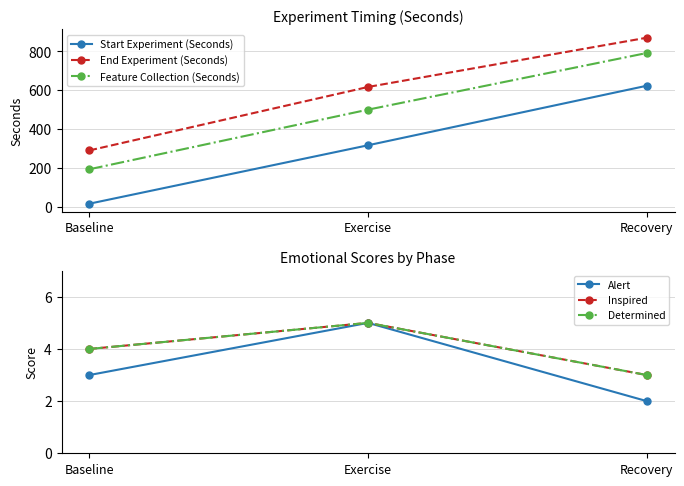

Reading left to right, transcribe all the data shown in this chart.

Start Experiment (Seconds): 14.6	316.0	622.9
End Experiment (Seconds): 289.3	616.7	870.7
Feature Collection (Seconds): 192.2	499.7	791.8
Alert: 3.0	5.0	2.0
Inspired: 4.0	5.0	3.0
Determined: 4.0	5.0	3.0